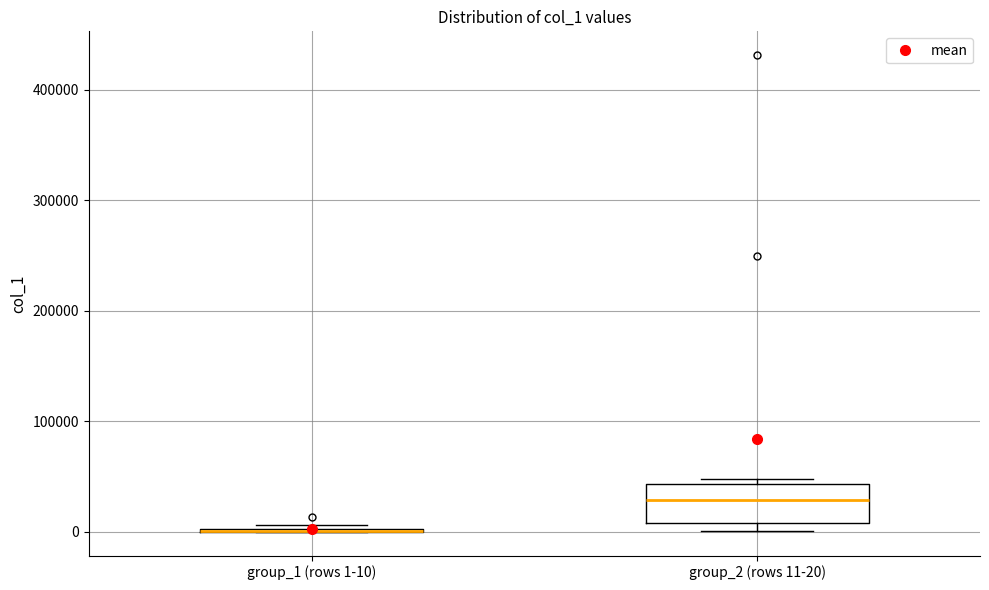

Which box is the tallest, from its lower edge to its upper edge?

group_2 (rows 11-20)